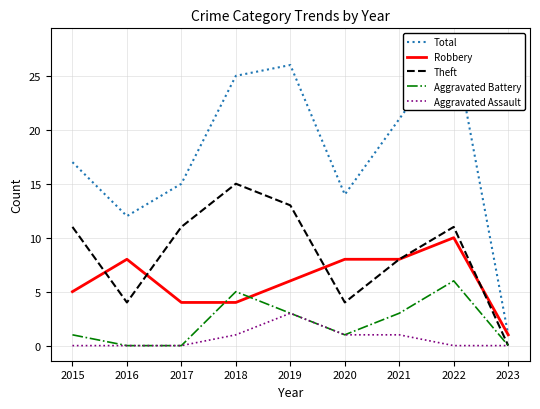

Does the chart have visible grid lines?

Yes